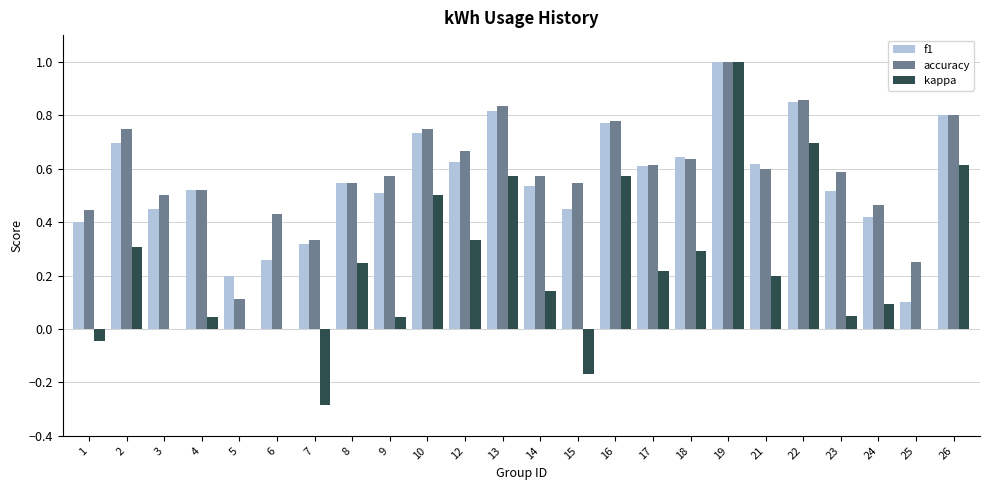

What is the sum of all accuracy values?

14.2